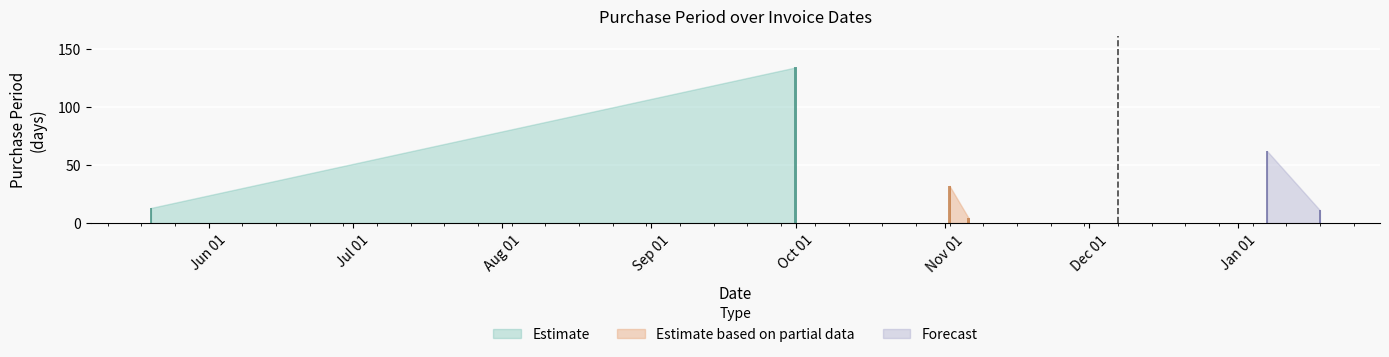

Rank the categories by value from lowest to highest.

2015-11-06, 2016-01-18, 2015-05-20, 2015-11-02, 2016-01-07, 2015-10-01